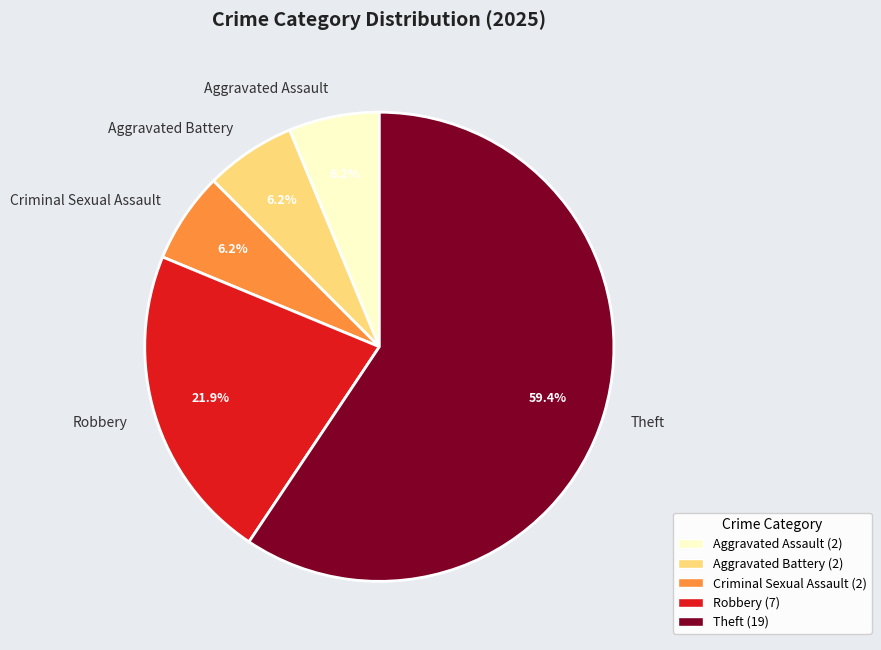

The Criminal Sexual Assault slice represents 1% of the pie. True or false?

False